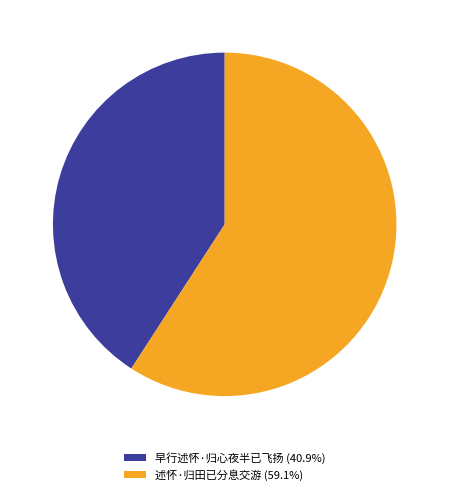

Rank the categories by value from lowest to highest.

早行述怀·归心夜半已飞扬, 述怀·归田已分息交游